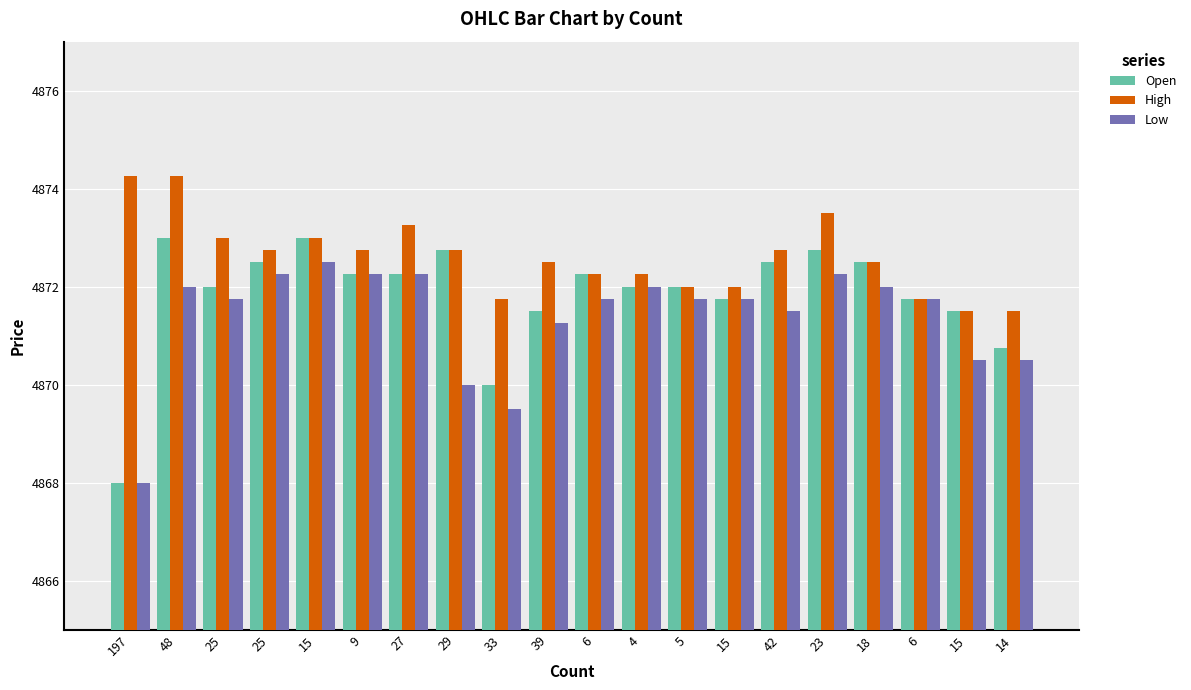

How many categories are shown in the chart?

20